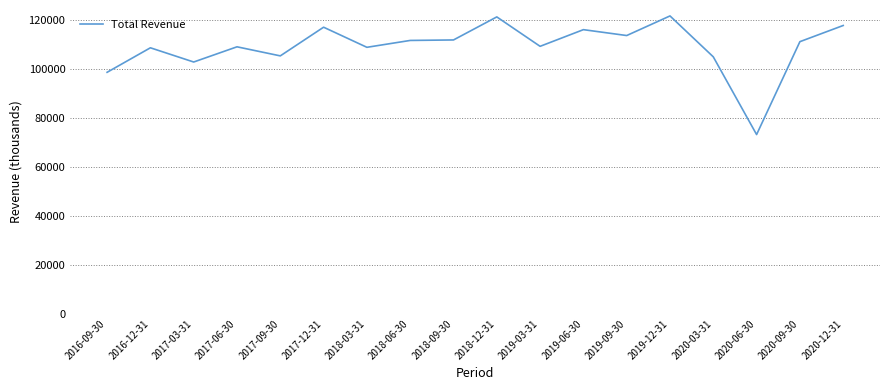

The chart shows a value of 116900 at 2017-12-31. True or false?

True